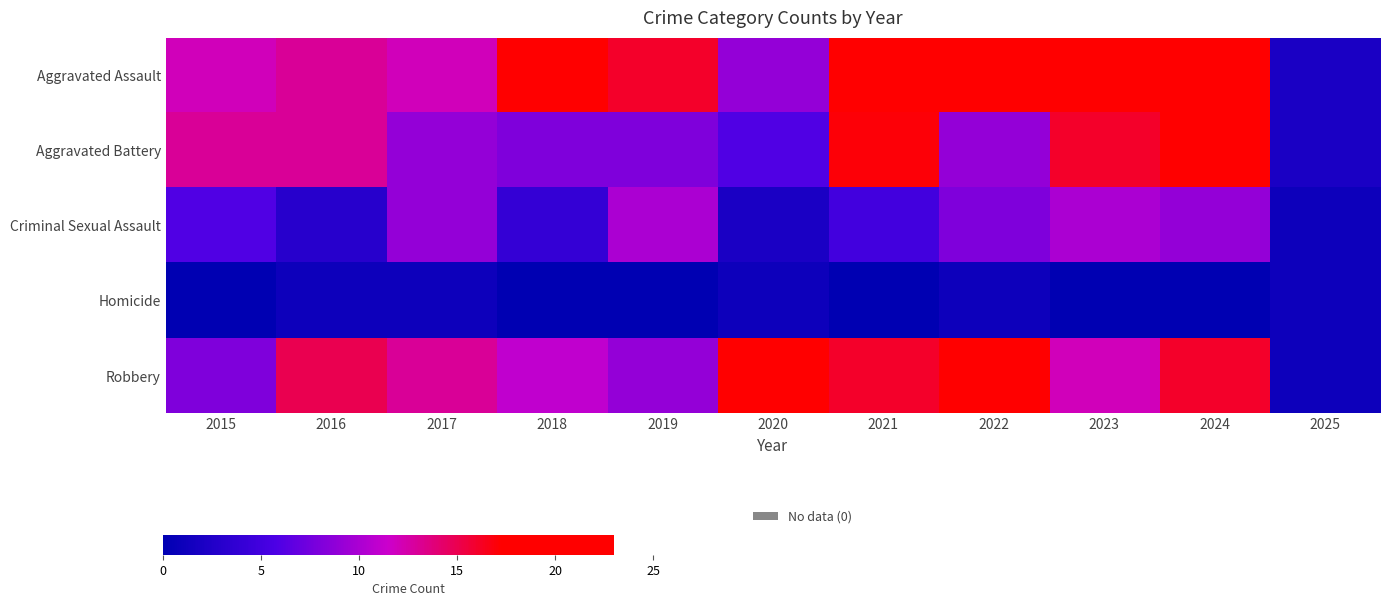

Between 2017 and 2019, which is larger?

2019